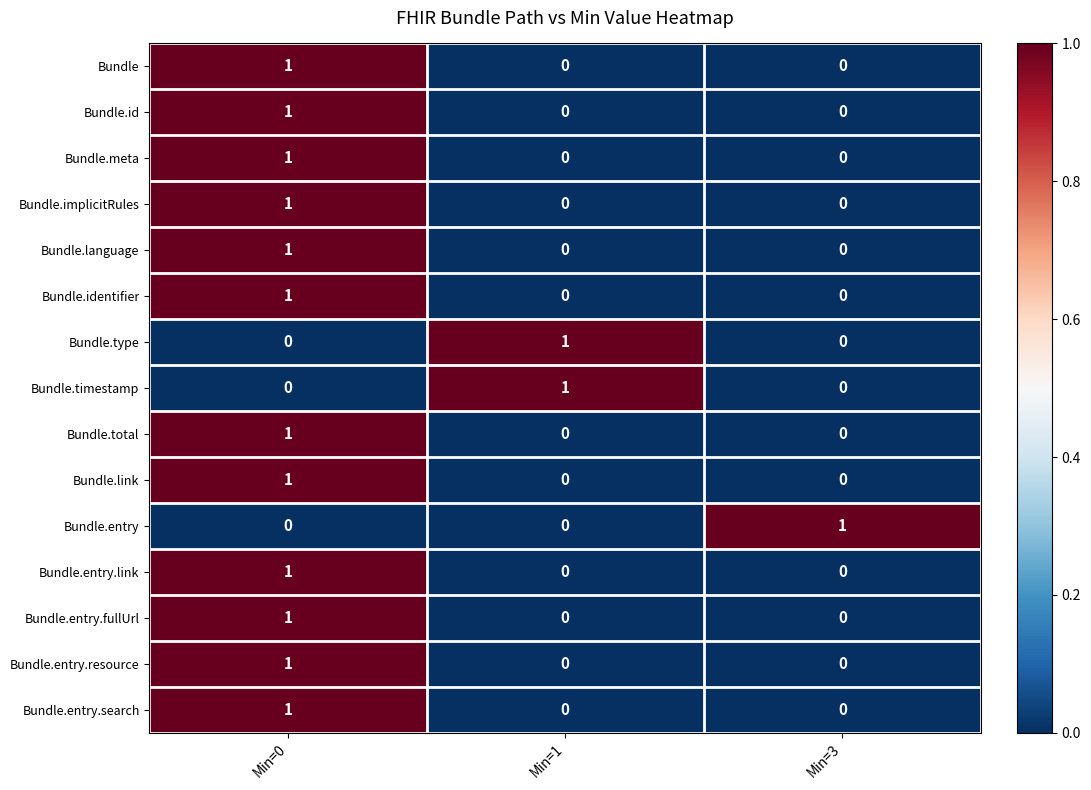

Count the Bundle.entry values in the range 0 to 1.

3